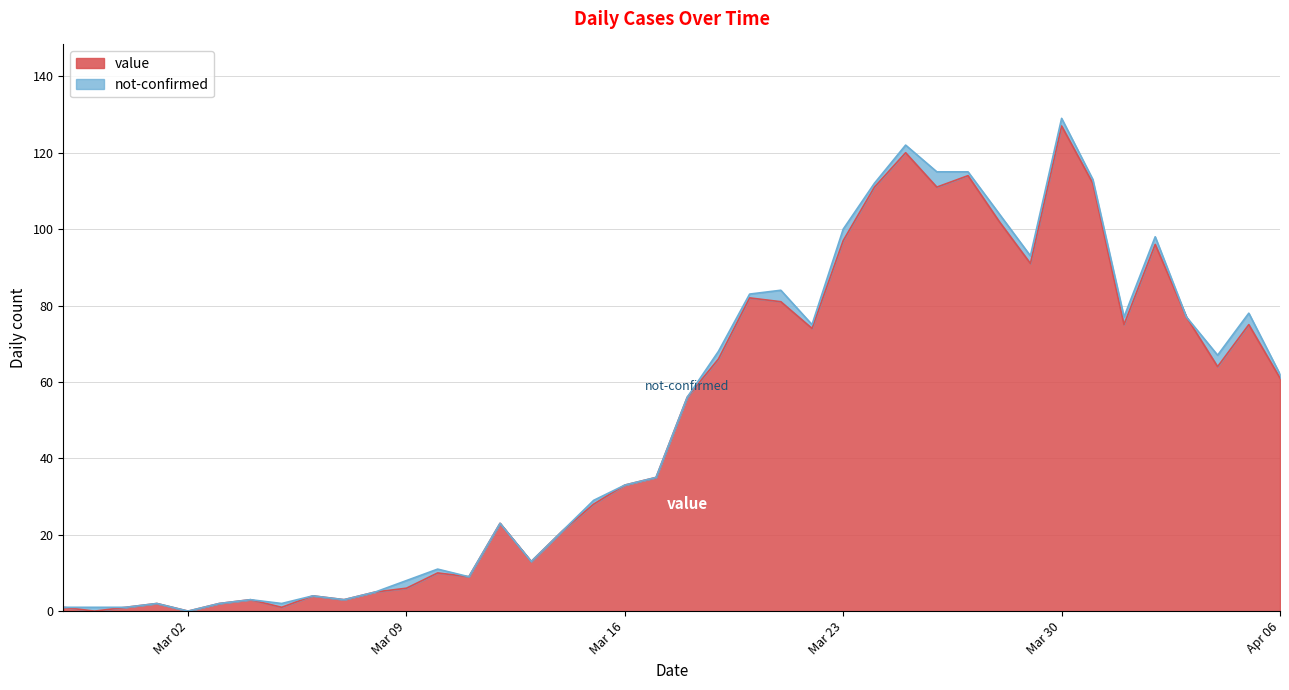

True or false: there are more than 2 points higher than both neighbors.

True